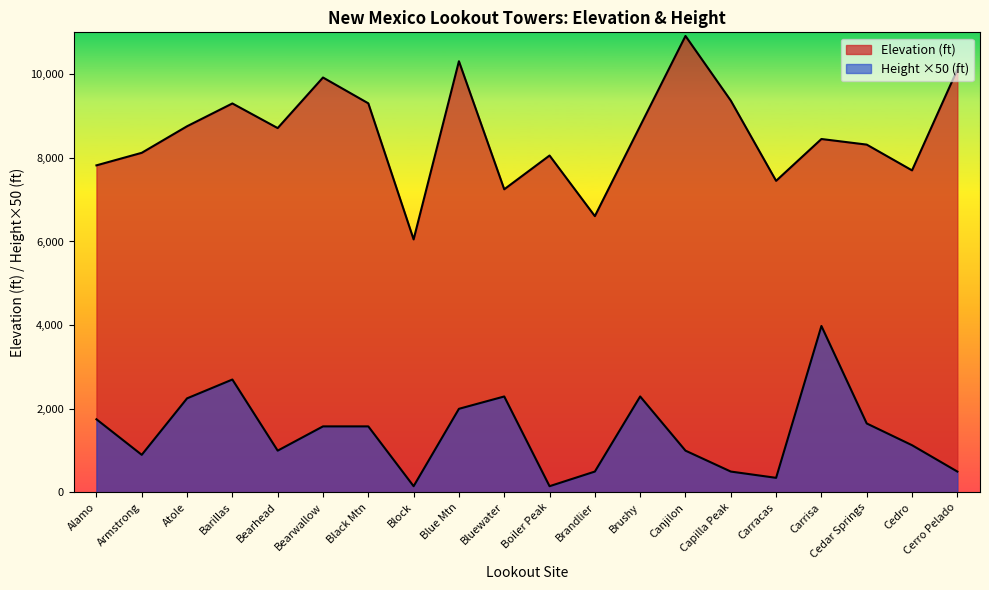

Reading left to right, transcribe all the data shown in this chart.

Elevation: Alamo=7820.0	Armstrong=8120.0	Atole=8755.0	Barillas=9300.0	Bearhead=8711.0	Bearwallow=9920.0	Black Mtn=9303.0	Block=6050.0	Blue Mtn=10309.0	Bluewater=7248.0	Boiler Peak=8055.0	Brandlier=6606.0	Brushy=8762.0	Canjilon=10913.0	Capilla Peak=9368.0	Carracas=7450.0	Carrisa=8450.0	Cedar Springs=8316.0	Cedro=7700.0	Cerro Pelado=10109.0
Height: Alamo=1750.0	Armstrong=900.0	Atole=2250.0	Barillas=2700.0	Bearhead=1000.0	Bearwallow=1580.0	Black Mtn=1580.0	Block=150.0	Blue Mtn=2000.0	Bluewater=2295.0	Boiler Peak=150.0	Brandlier=500.0	Brushy=2295.0	Canjilon=1000.0	Capilla Peak=500.0	Carracas=350.0	Carrisa=3980.0	Cedar Springs=1650.0	Cedro=1130.0	Cerro Pelado=500.0